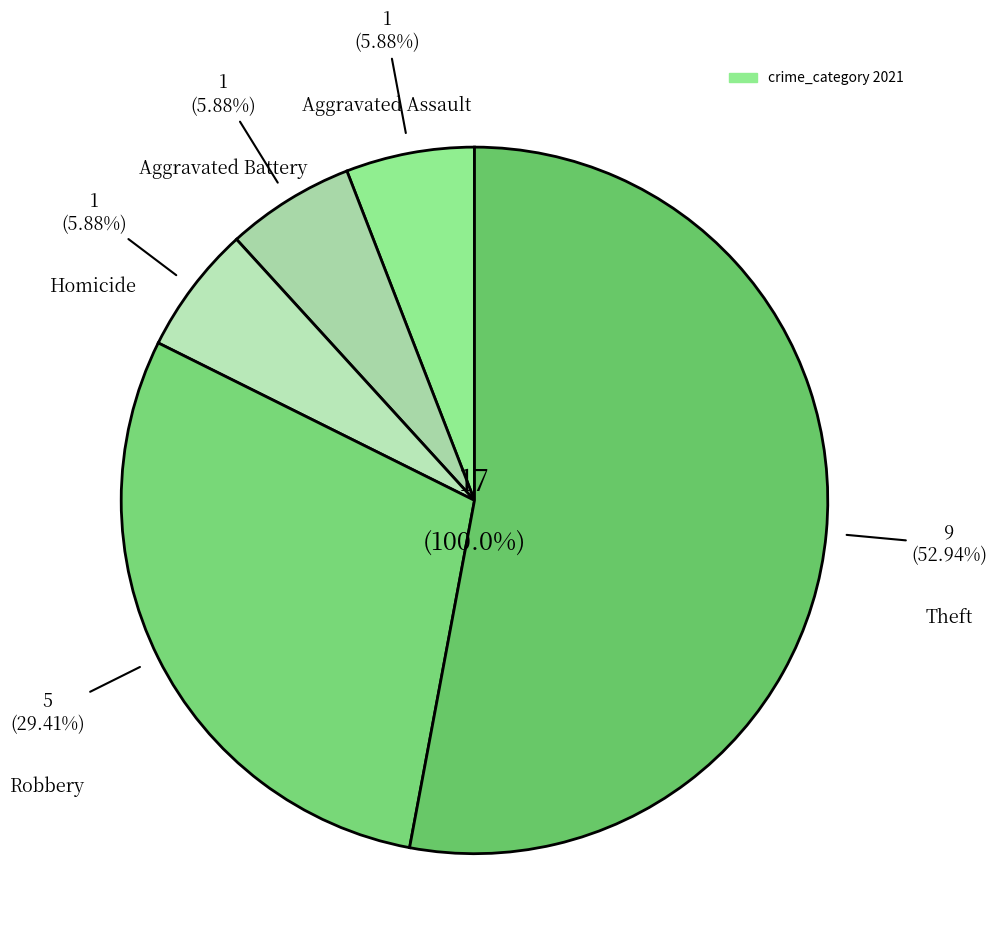

What percentage is the Homicide slice, to the nearest percent?

6%